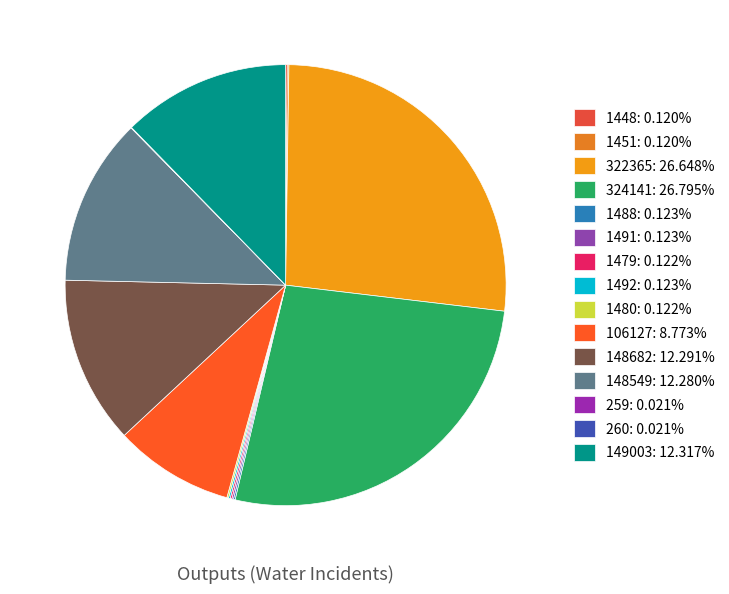

Is there a majority slice in this chart?

No